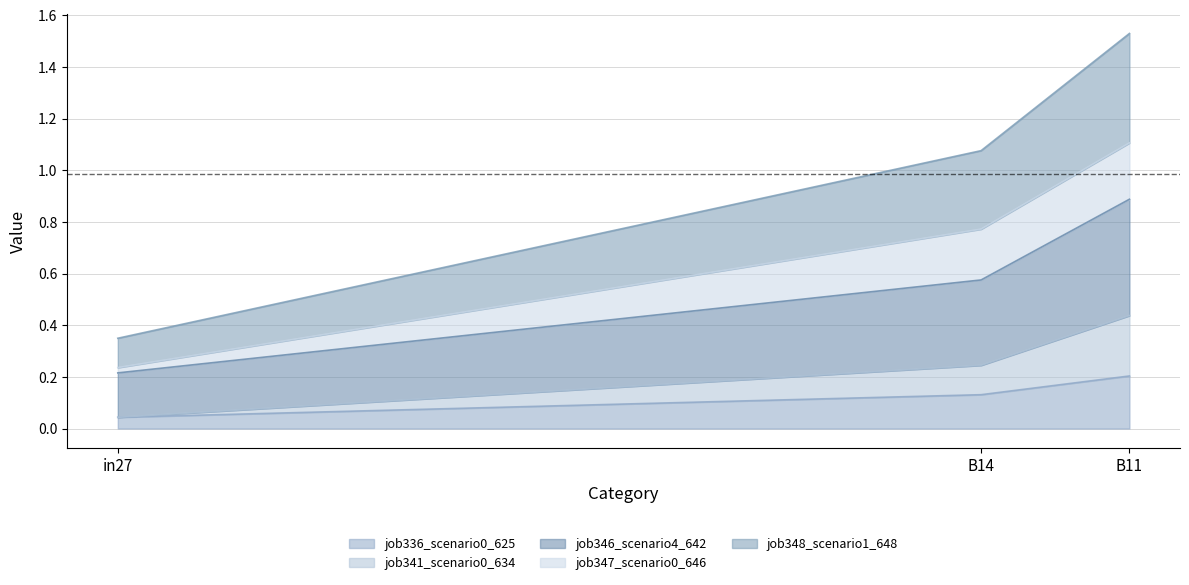

Which has a higher value, B11 or B14?

B11